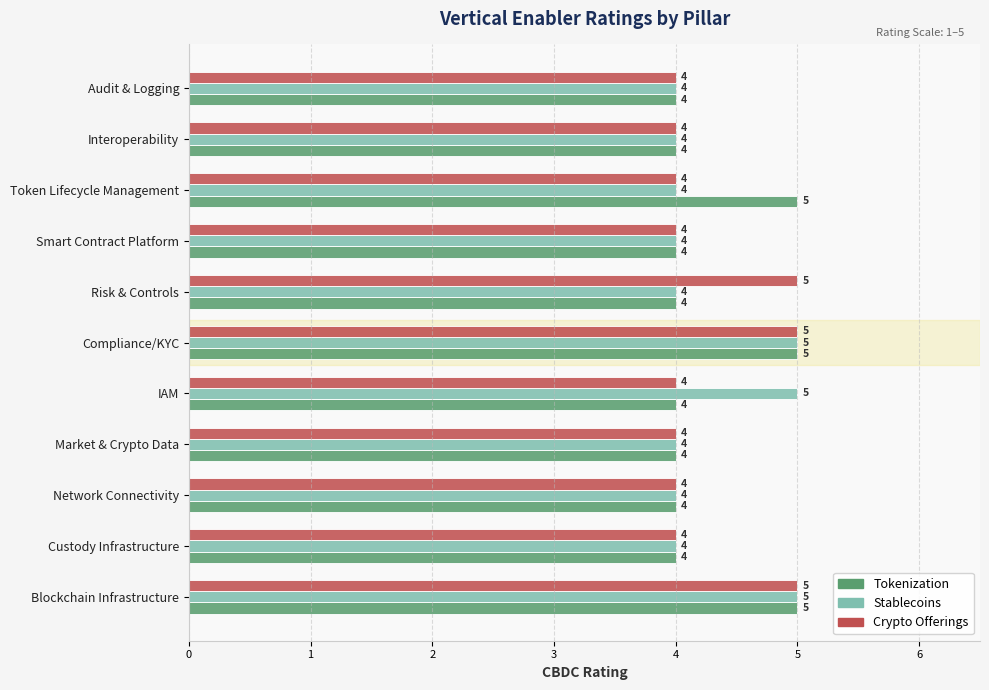

Is the value of Tokenization at Risk & Controls greater than the value of Stablecoins at Compliance/KYC?

No